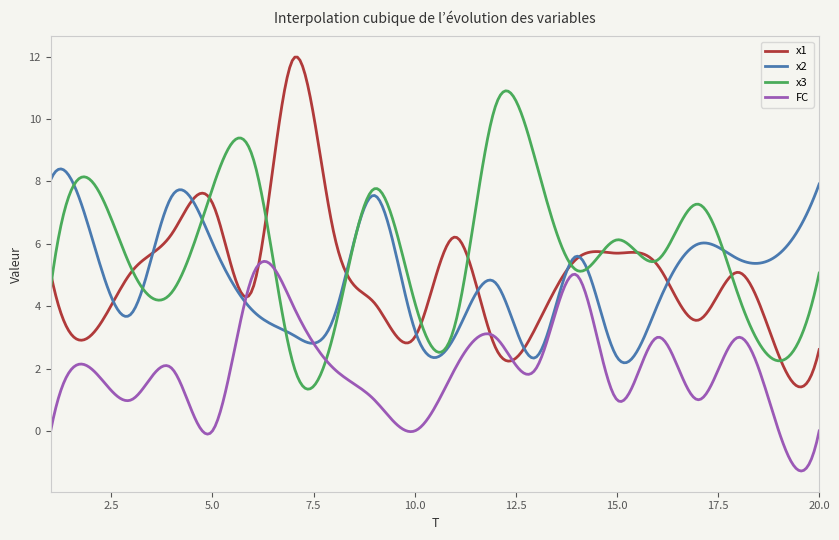

What are all the series names shown in the legend?

x1, x2, x3, FC